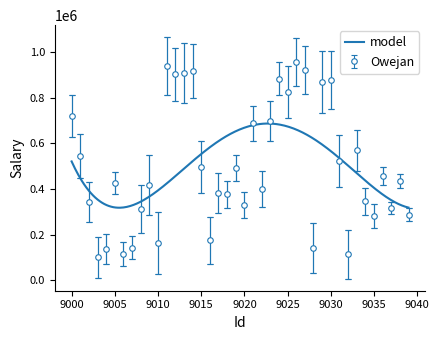

Reading left to right, transcribe all the data shown in this chart.

718102	544094	341997	99999	137323	424202	115100	142262	311234	416318	162714	939137	901627	907430	918078	495139	175491	381889	377527	492327	327822	687232	398031	698347	883249	823807	955947	921303	143020	869102	878874	522645	114204	569531	345644	282187	456127	316958	434107	287512